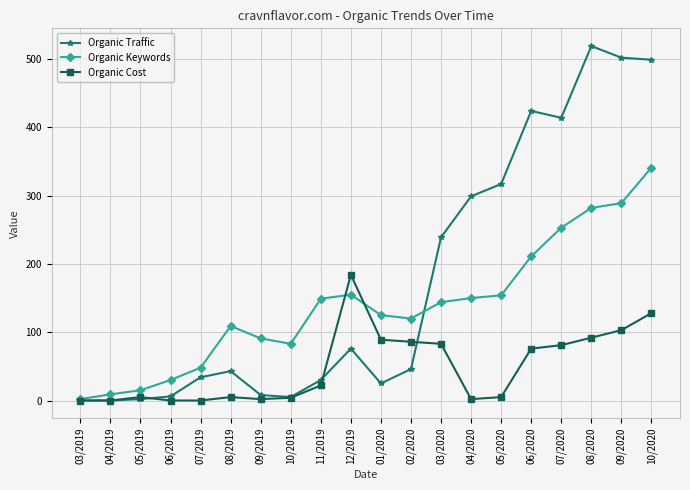

List the series in order of their peak value, lowest first.

Organic Cost, Organic Keywords, Organic Traffic